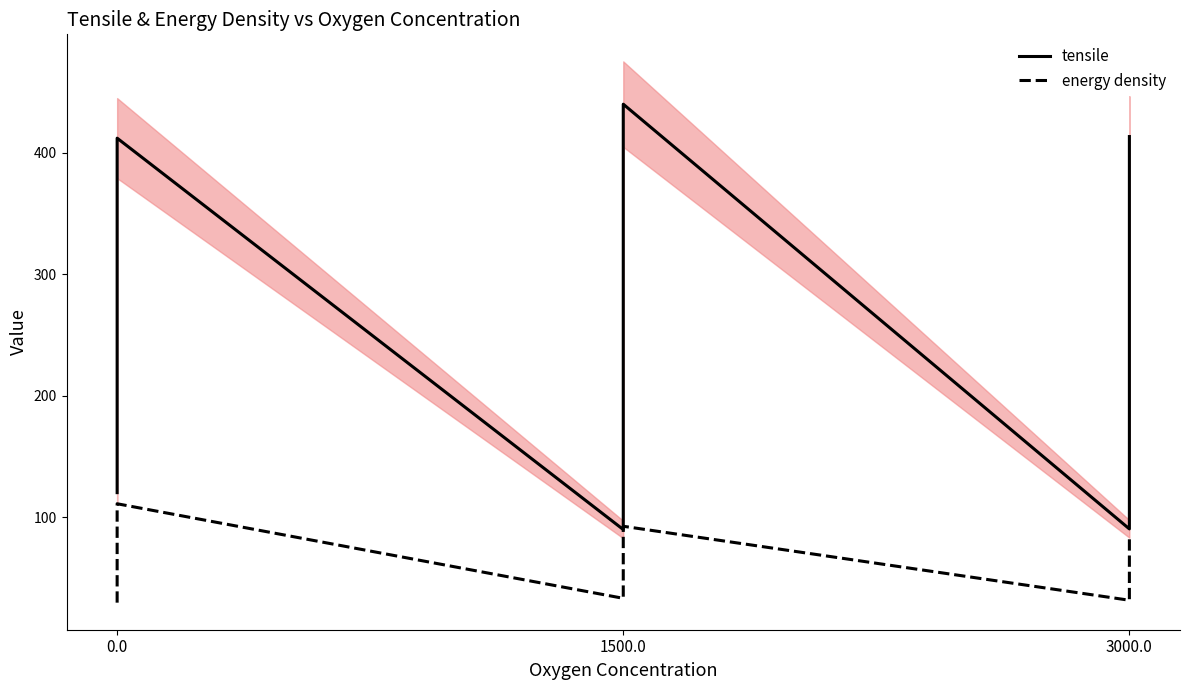

Which series has the largest range (max minus min)?

tensile